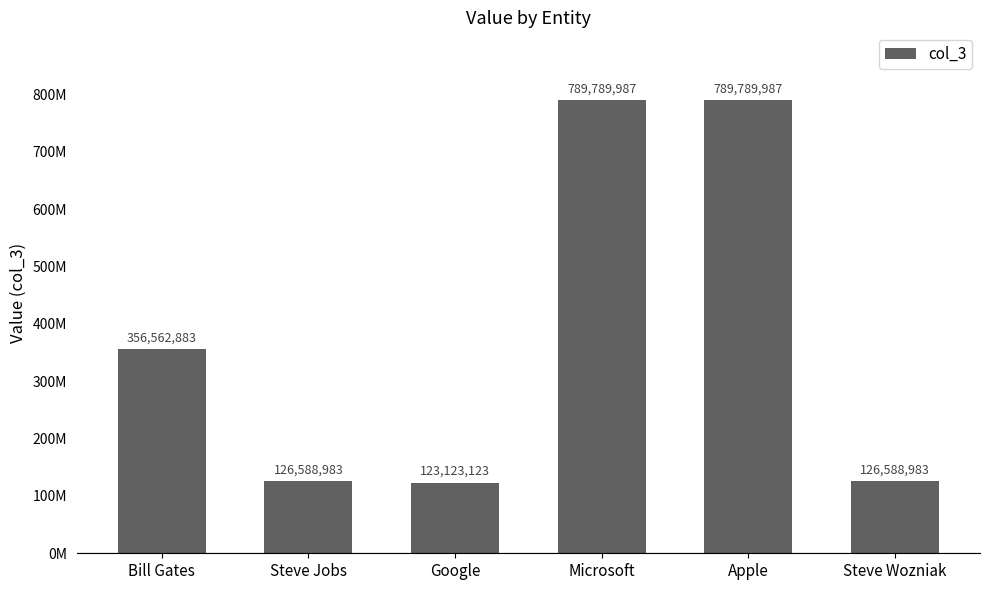

What position from the left is Apple?

5